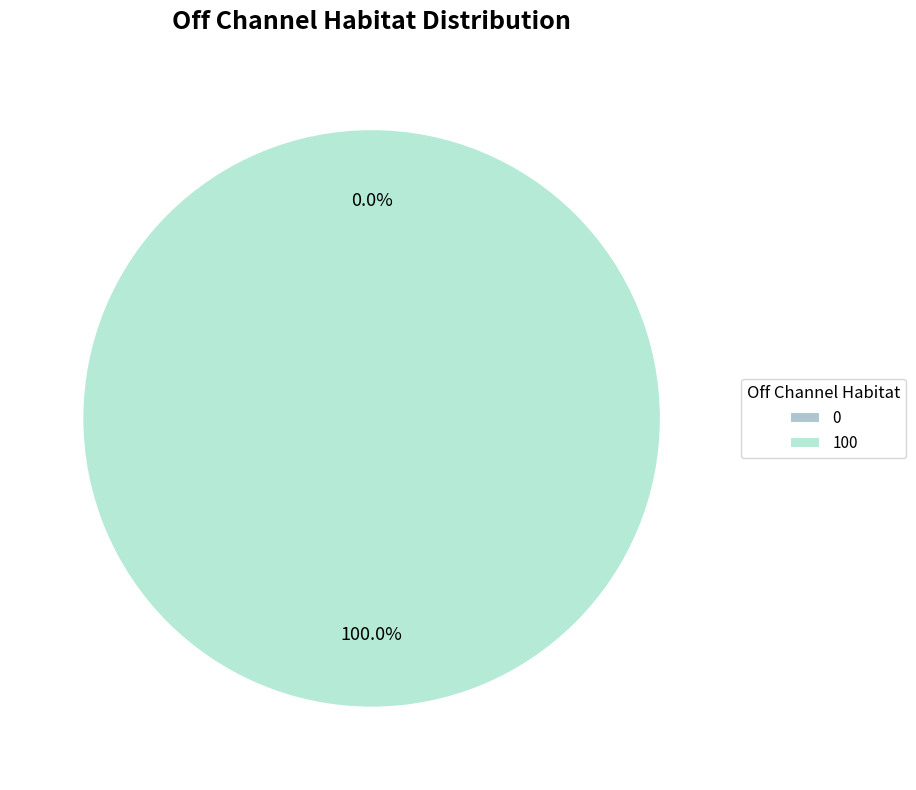

The 0 slice represents 0% of the pie. True or false?

True